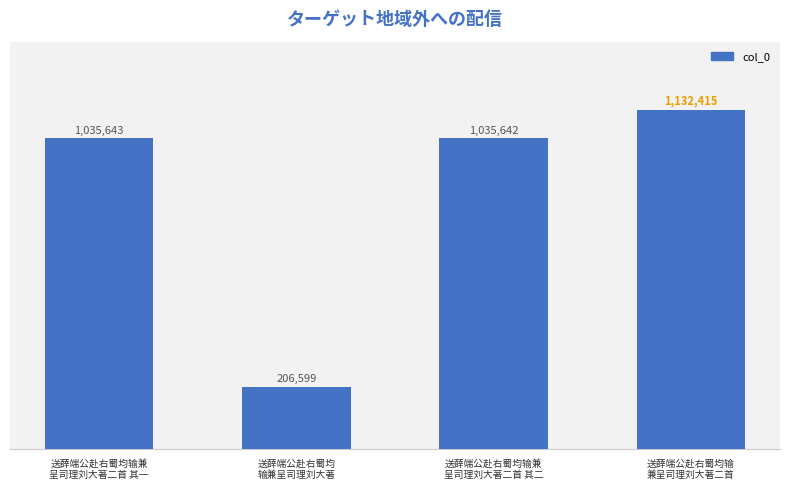

Does the chart contain any negative values?

No